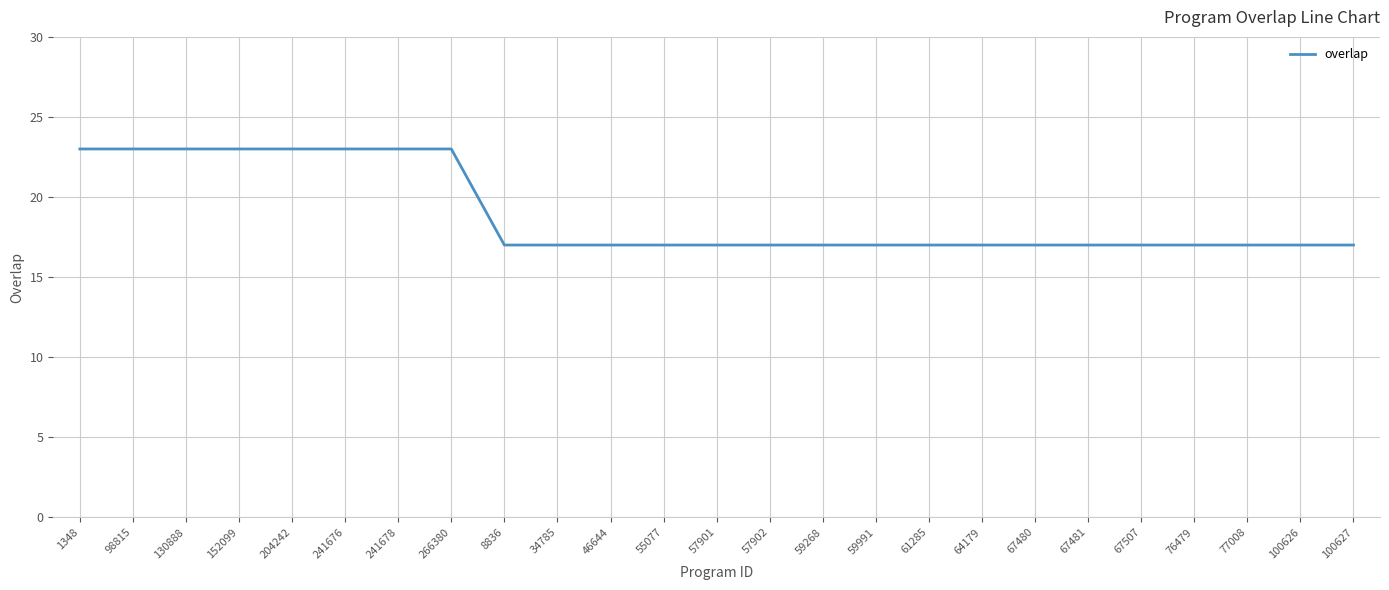

What is the difference between the maximum and minimum values?

6